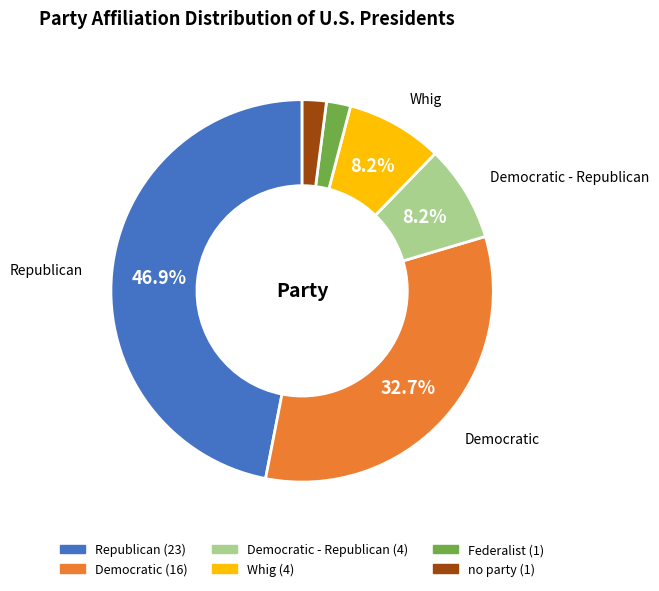

Count the number of slices in the pie.

6